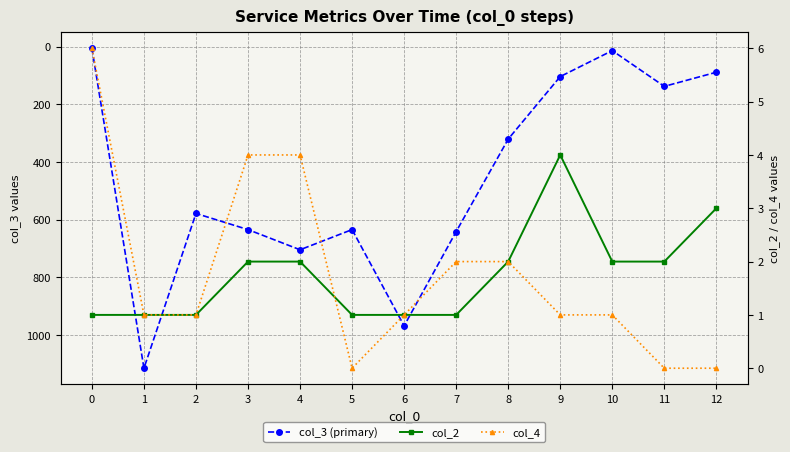

Is it true that col_2 equals 2 at 12?

False